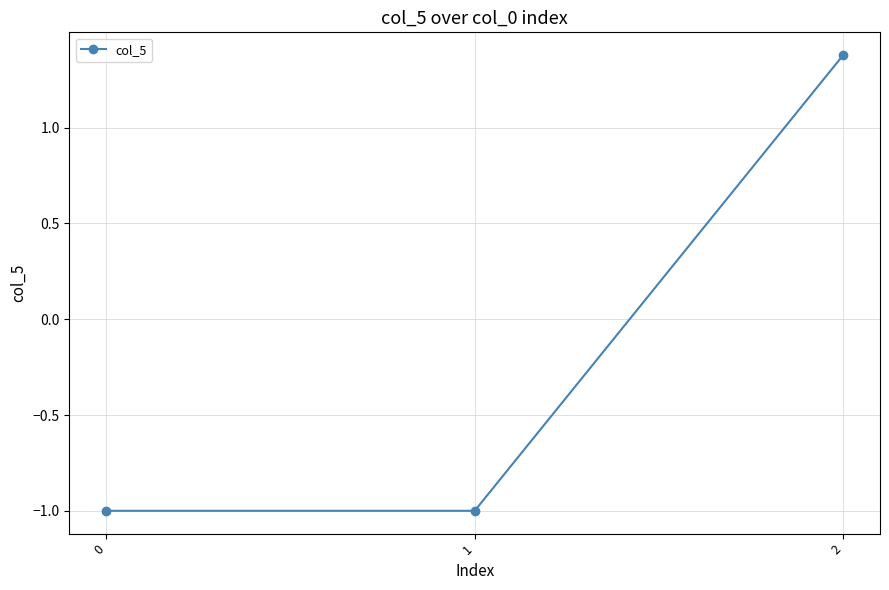

What is the value of the 2nd point from the left?

-1.0